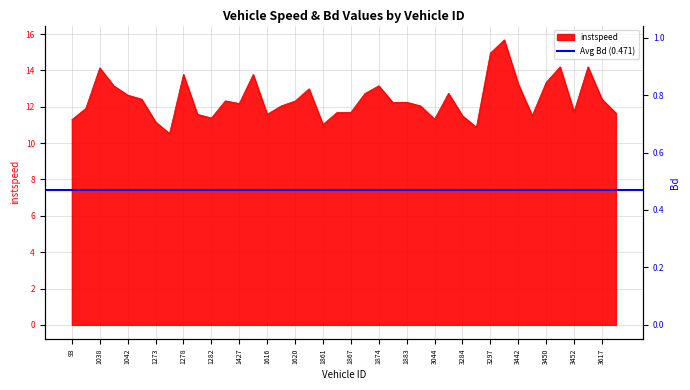

Does the chart display data point markers on the line(s)?

No